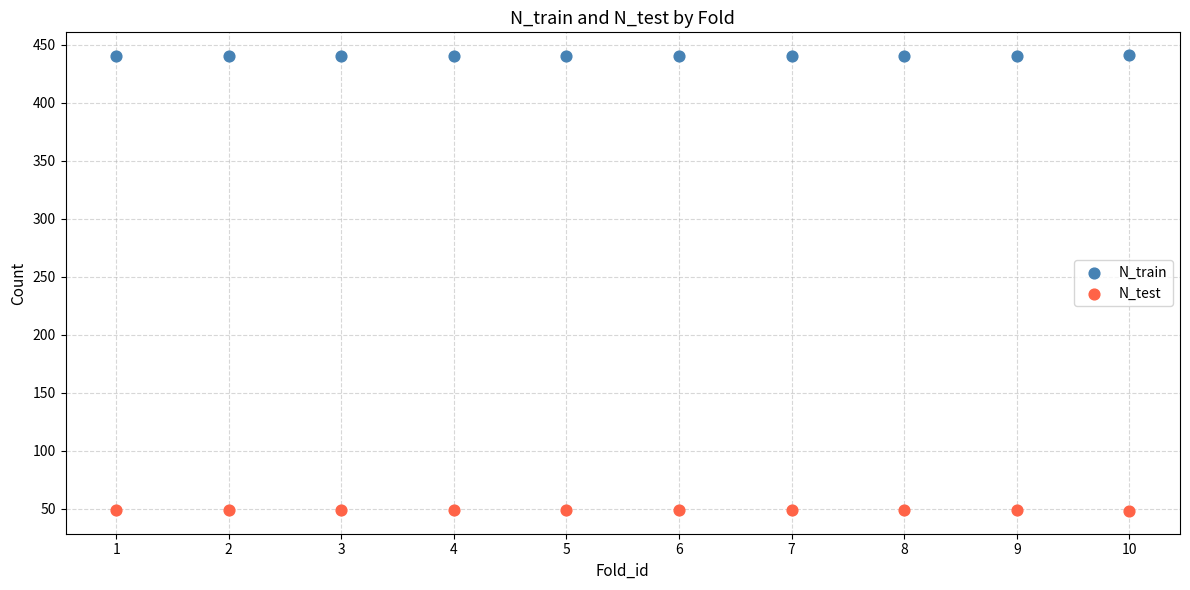

Which series contains the highest Y value?

N_train